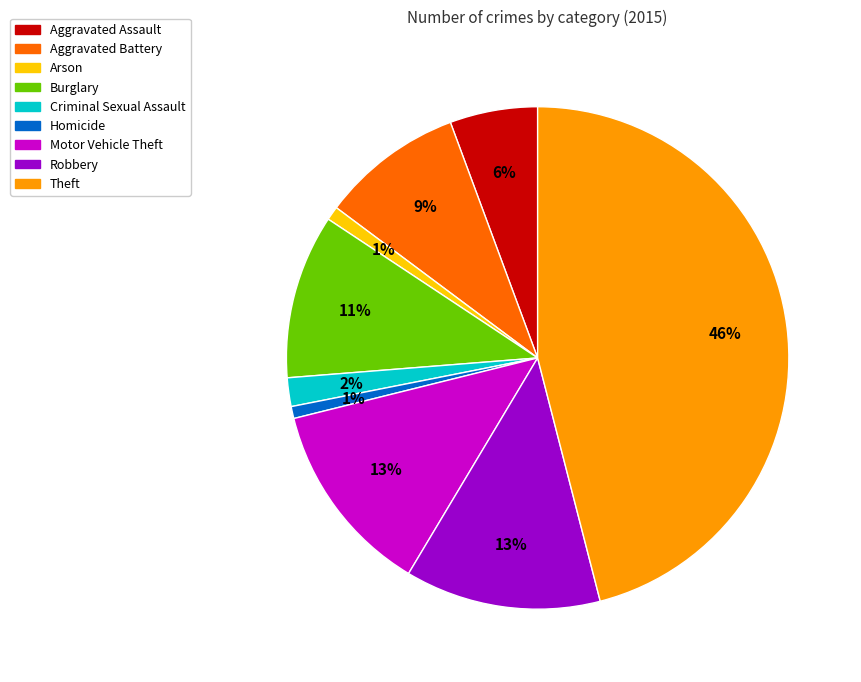

Does Burglary account for over 50% of the chart?

No